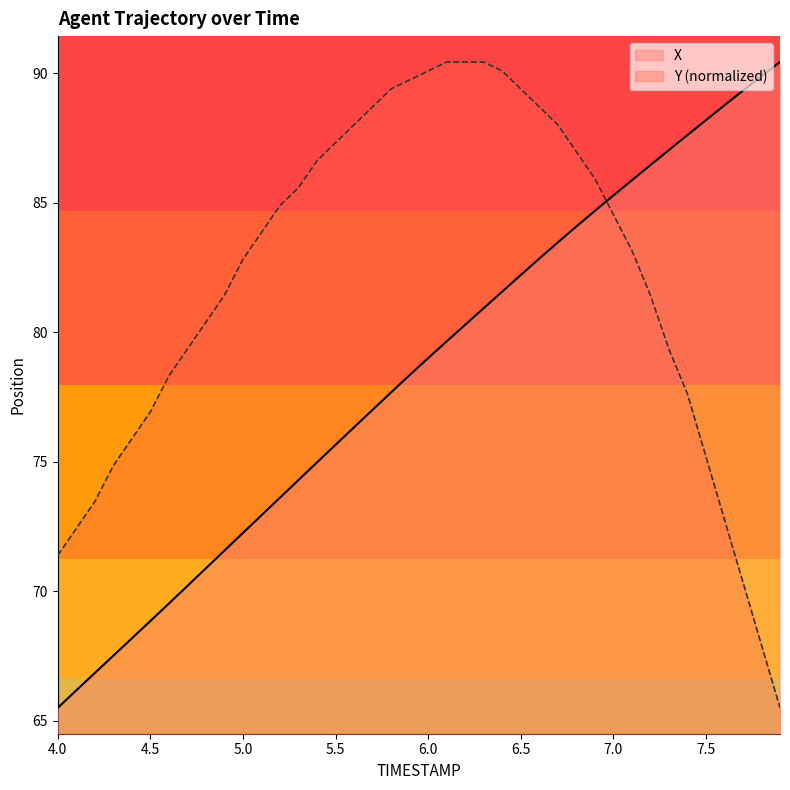

What is the difference between the X values at 4.8 and 7.9?

19.5